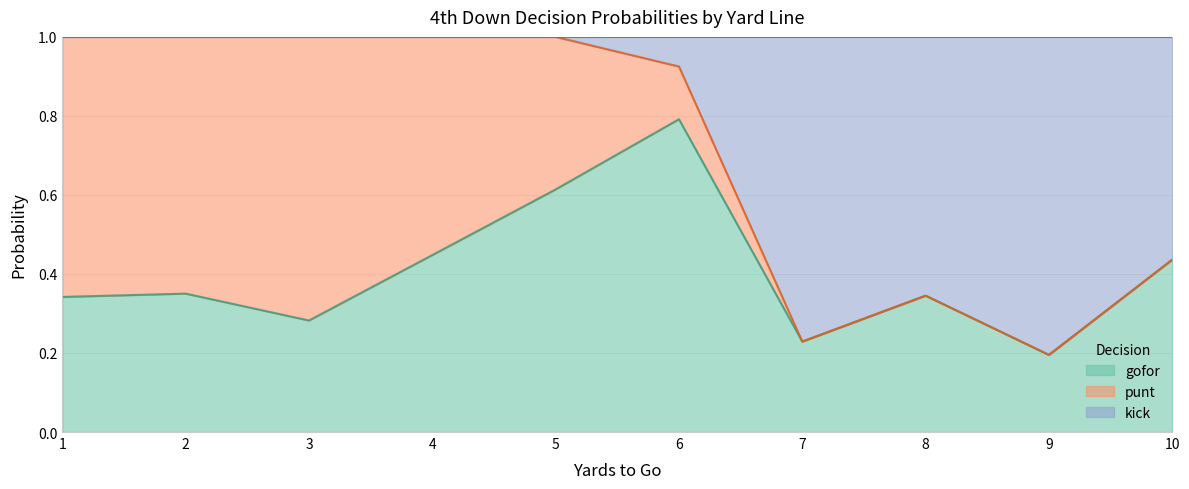

What is the total value across all series at 10?

1.0